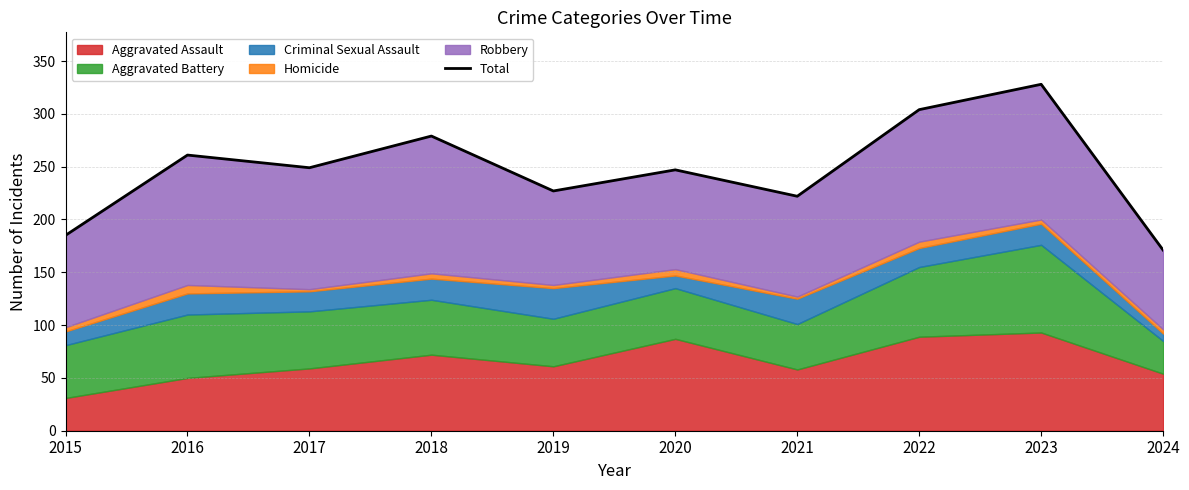

True or false: the data has more than 0 interior local peaks.

True